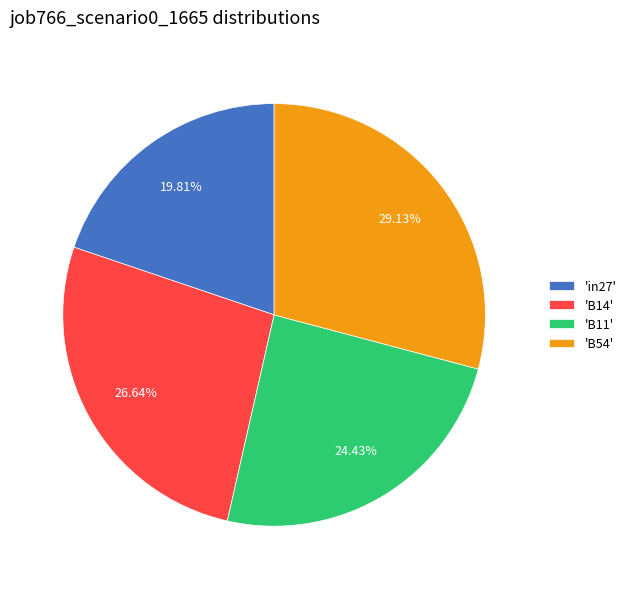

Between 'in27' and 'B54', which is larger?

'B54'